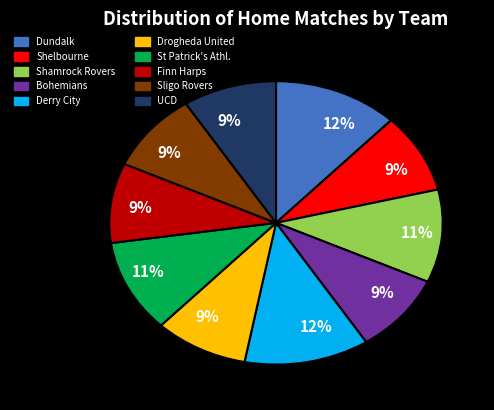

To the nearest percent, what is the average slice percentage?

10%